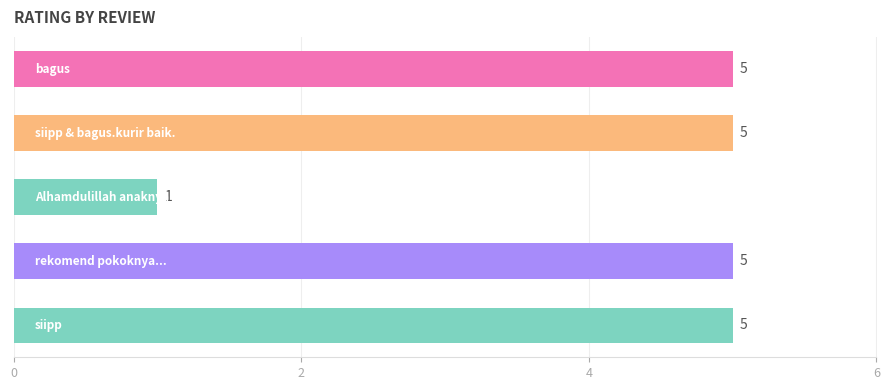

Reading top to bottom, extract all data points from this chart.

5	5	1	5	5